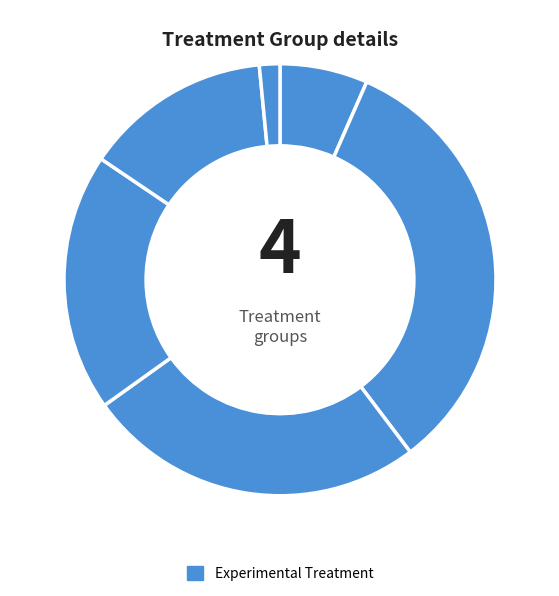

Count the number of slices in the pie.

6